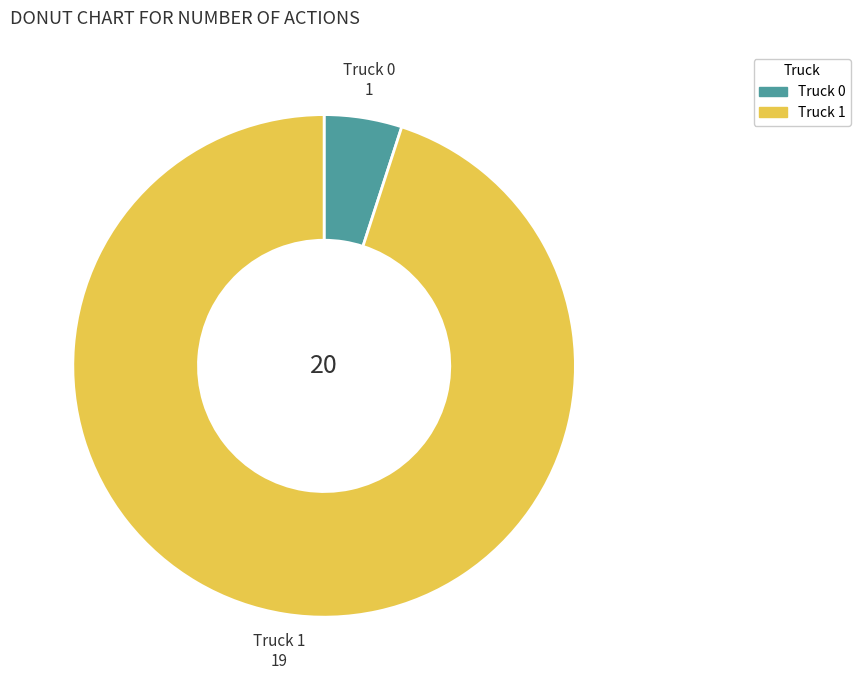

What is the smallest slice in the pie chart?

Truck 0